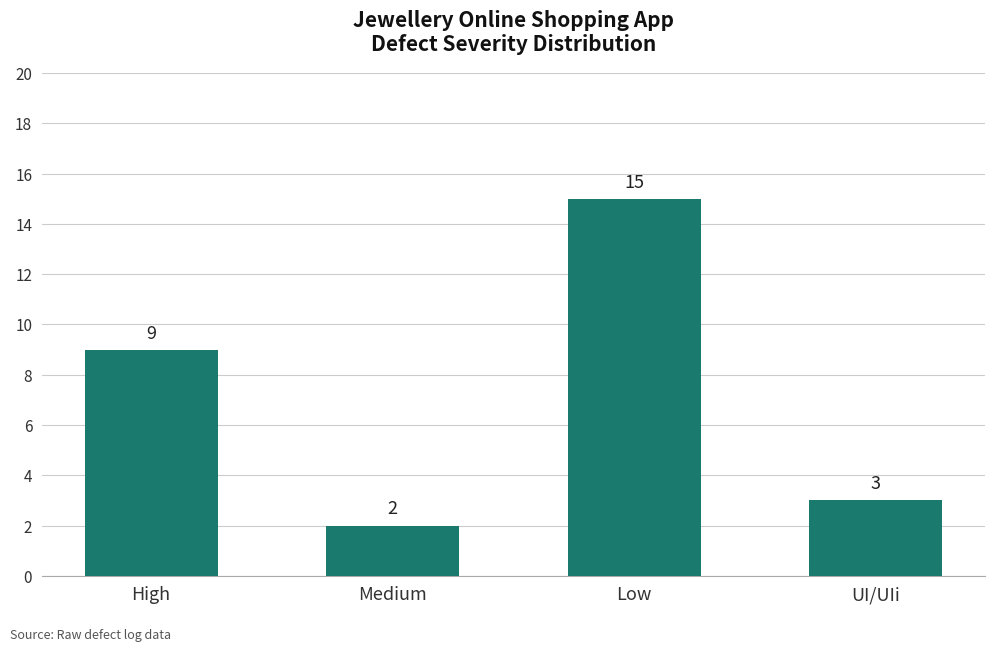

What is the label of the 2nd bar from the right?

Low